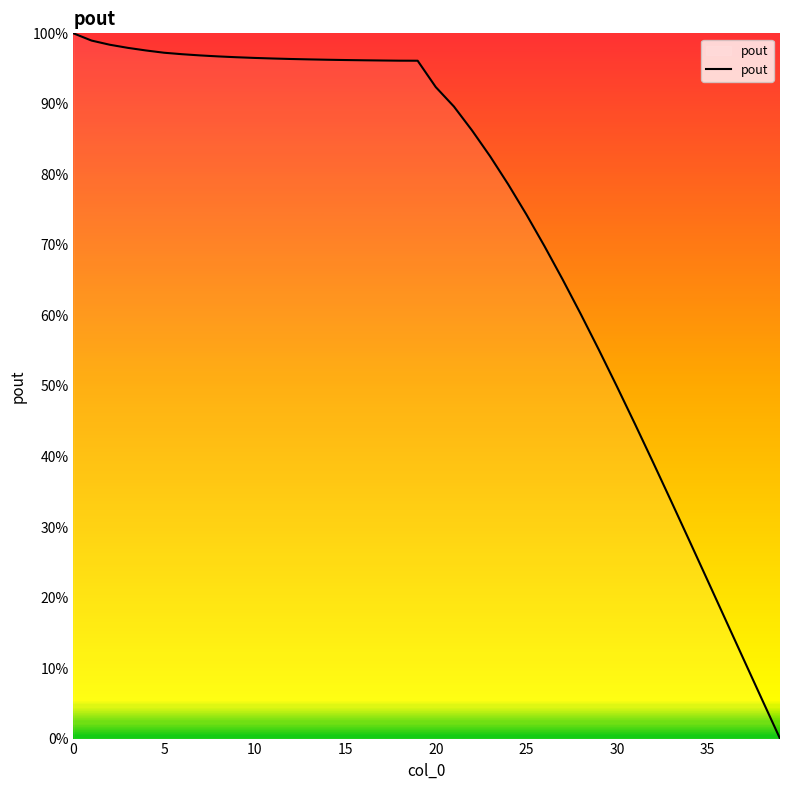

What is the difference between the maximum and minimum values?

100.0